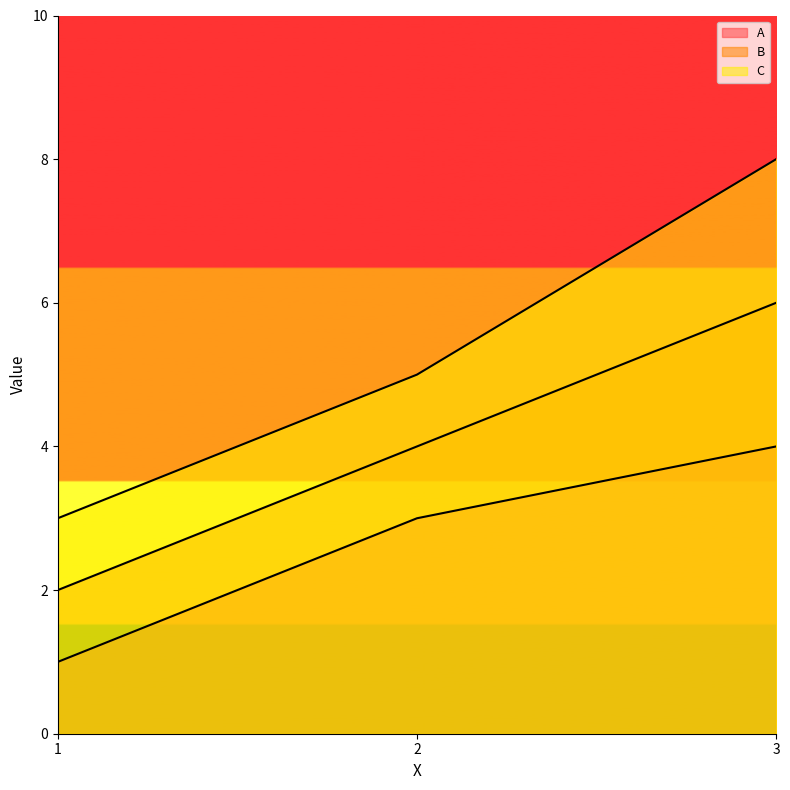

What are all the series names shown in the legend?

A, B, C